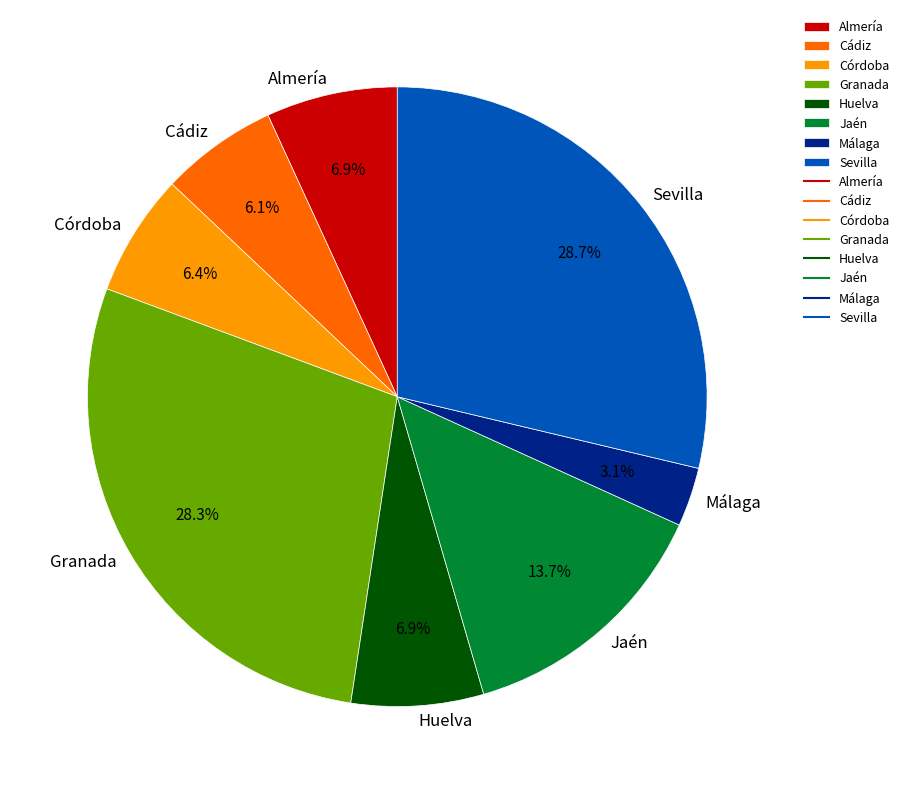

What percentage do Almería and Jaén together represent?

20.6%